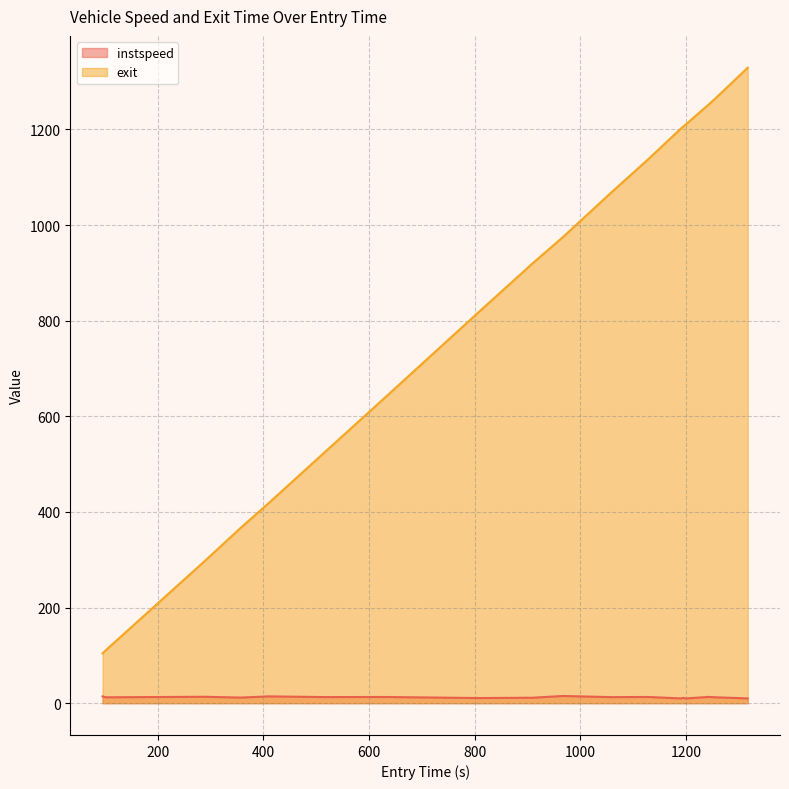

What is the average value of the instspeed series?

12.2